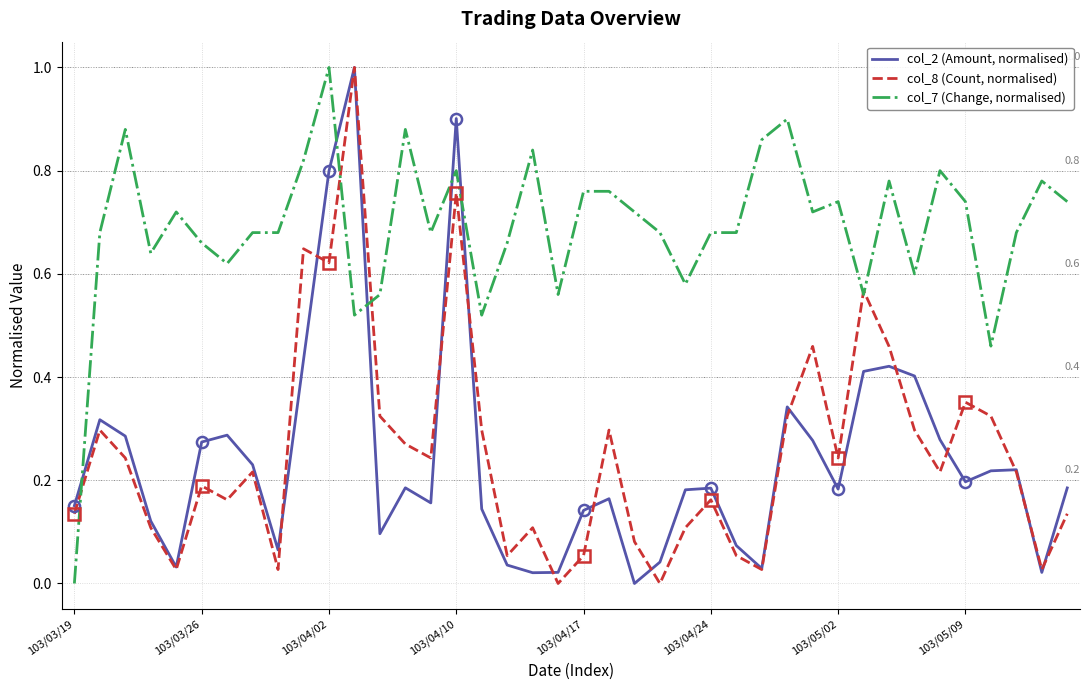

Which series has the largest total across all categories?

col_7 (Change, normalised)